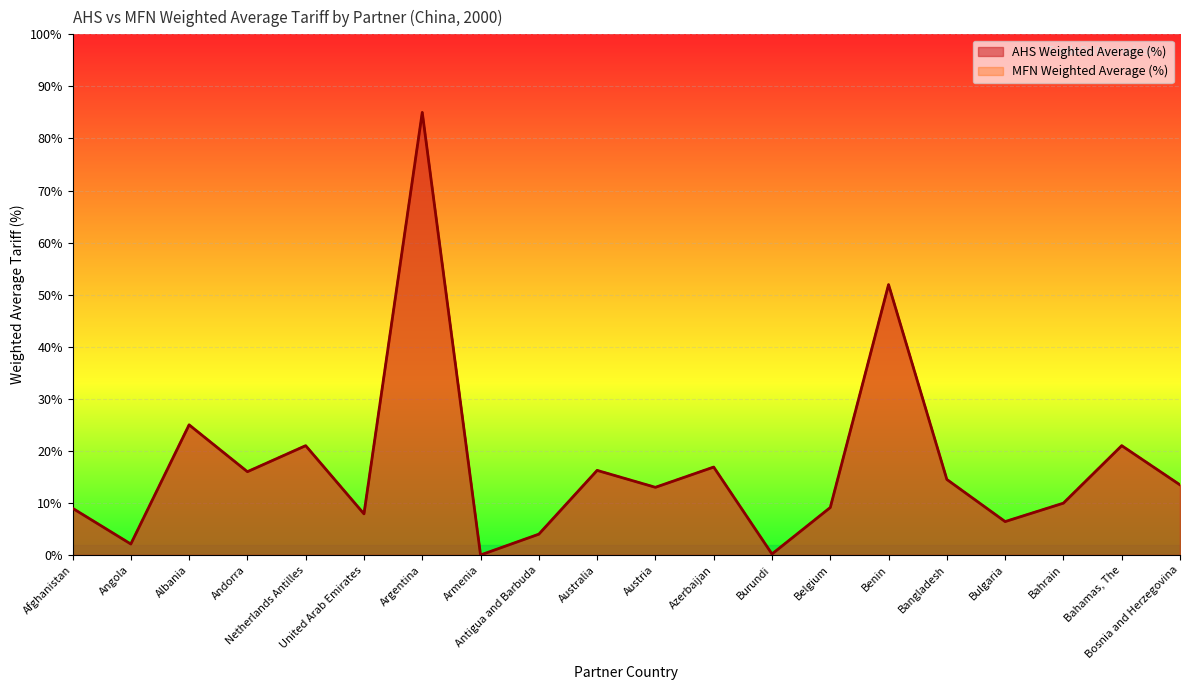

What is the difference between the AHS Weighted Average (%) values at Azerbaijan and Bulgaria?

10.5